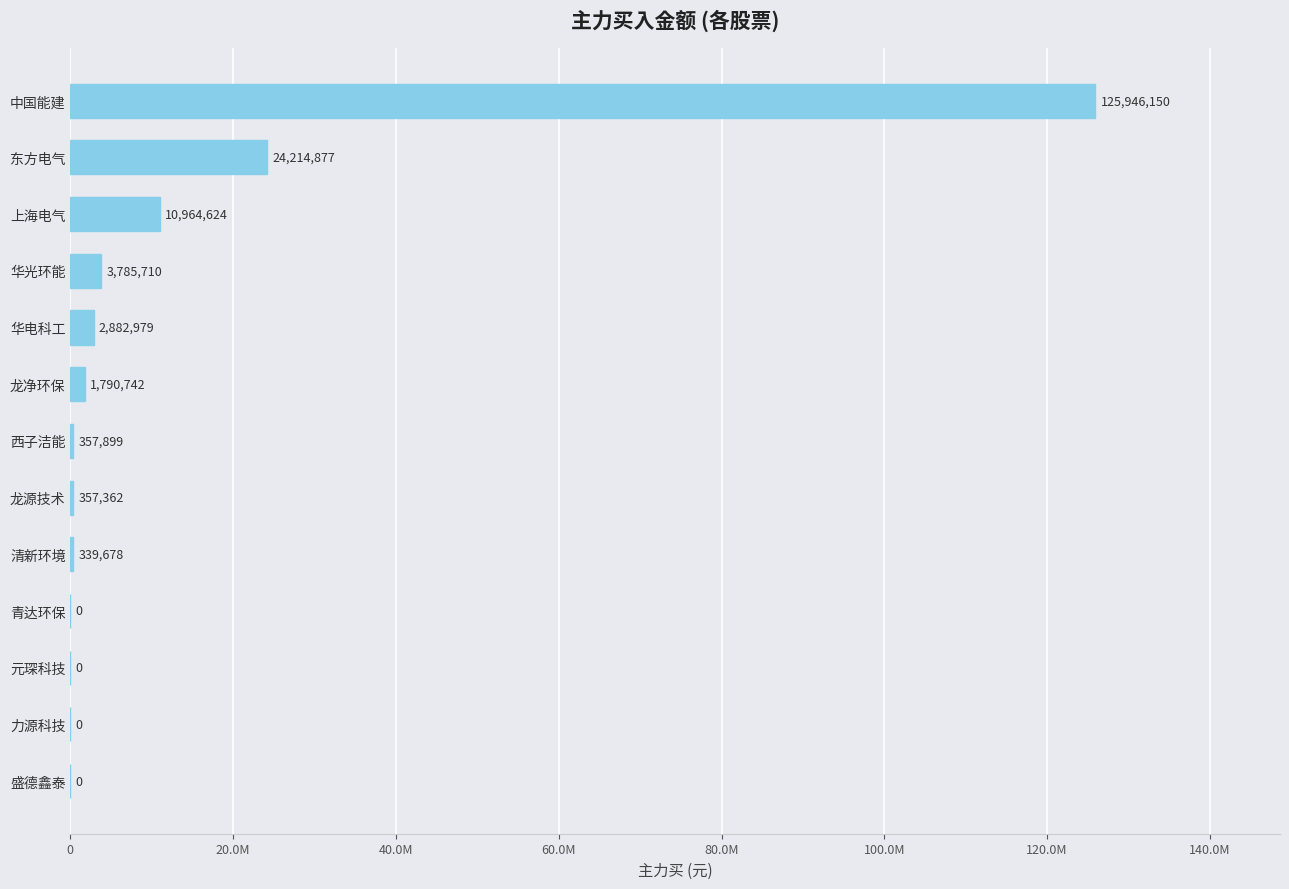

Are the bars horizontal?

Yes